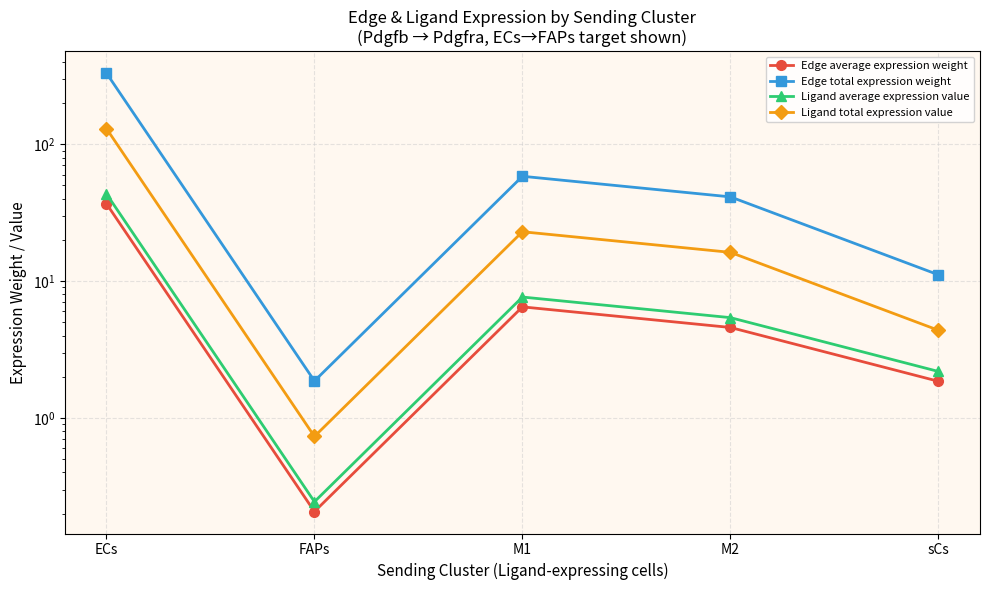

At how many categories does at least one series exceed 56?

2